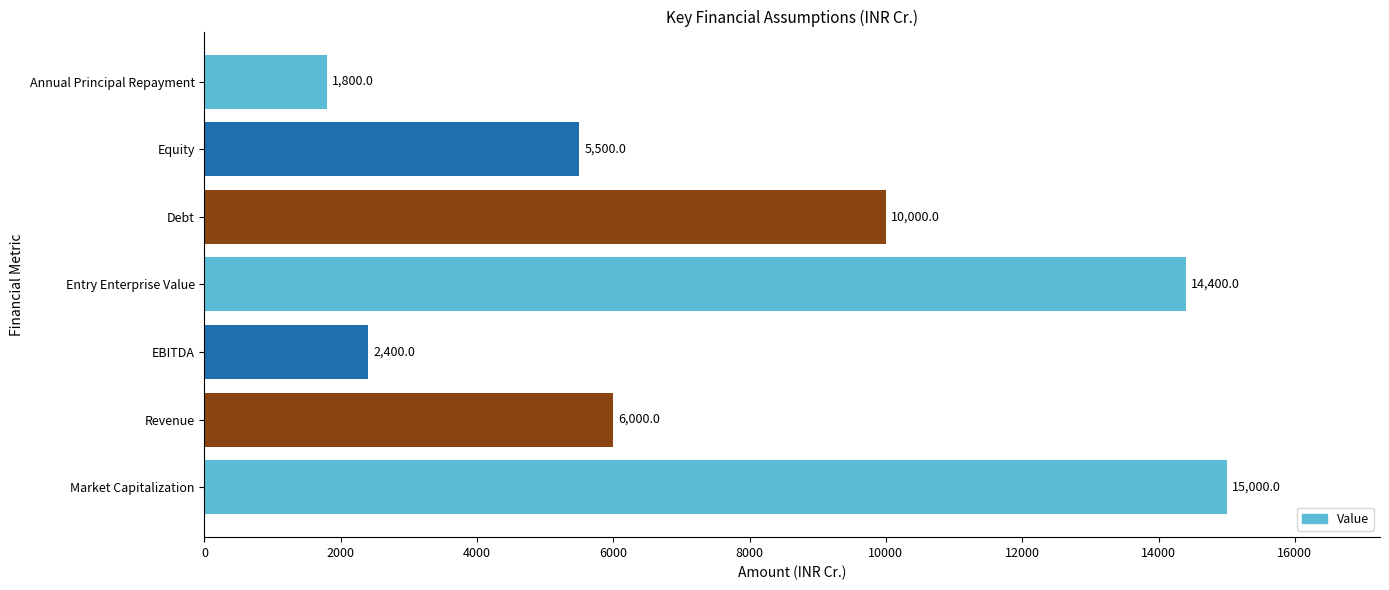

Reading bottom to top, transcribe all the data shown in this chart.

15000	6000	2400	14400	10000	5500	1800